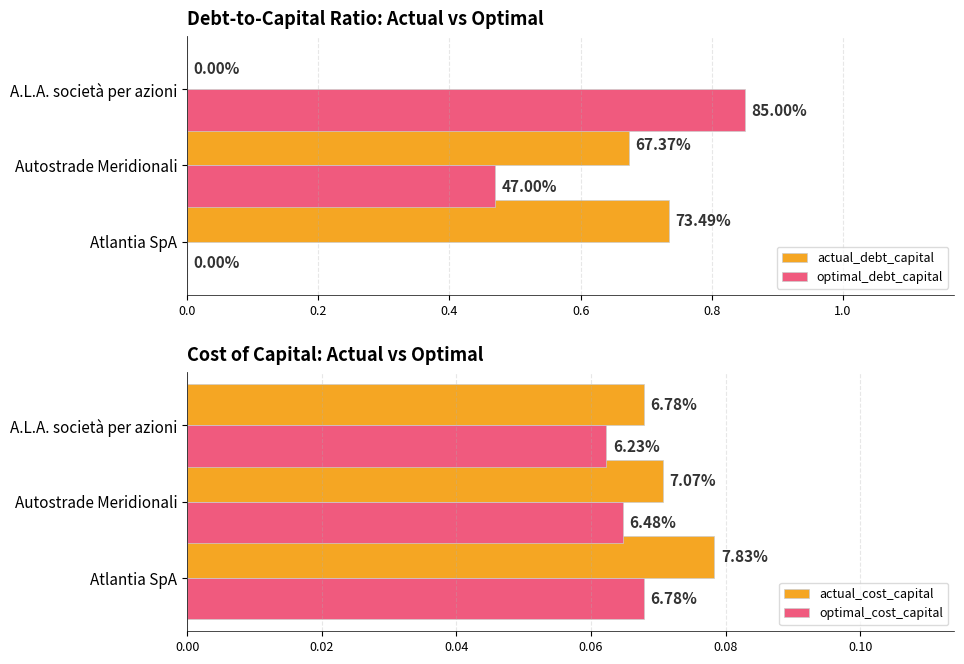

Reading right to left, extract all data points from this chart.

actual_debt_capital: 0.0	0.7	0.7
optimal_debt_capital: 0.8	0.5	0.0
actual_cost_capital: 0.1	0.1	0.1
optimal_cost_capital: 0.1	0.1	0.1